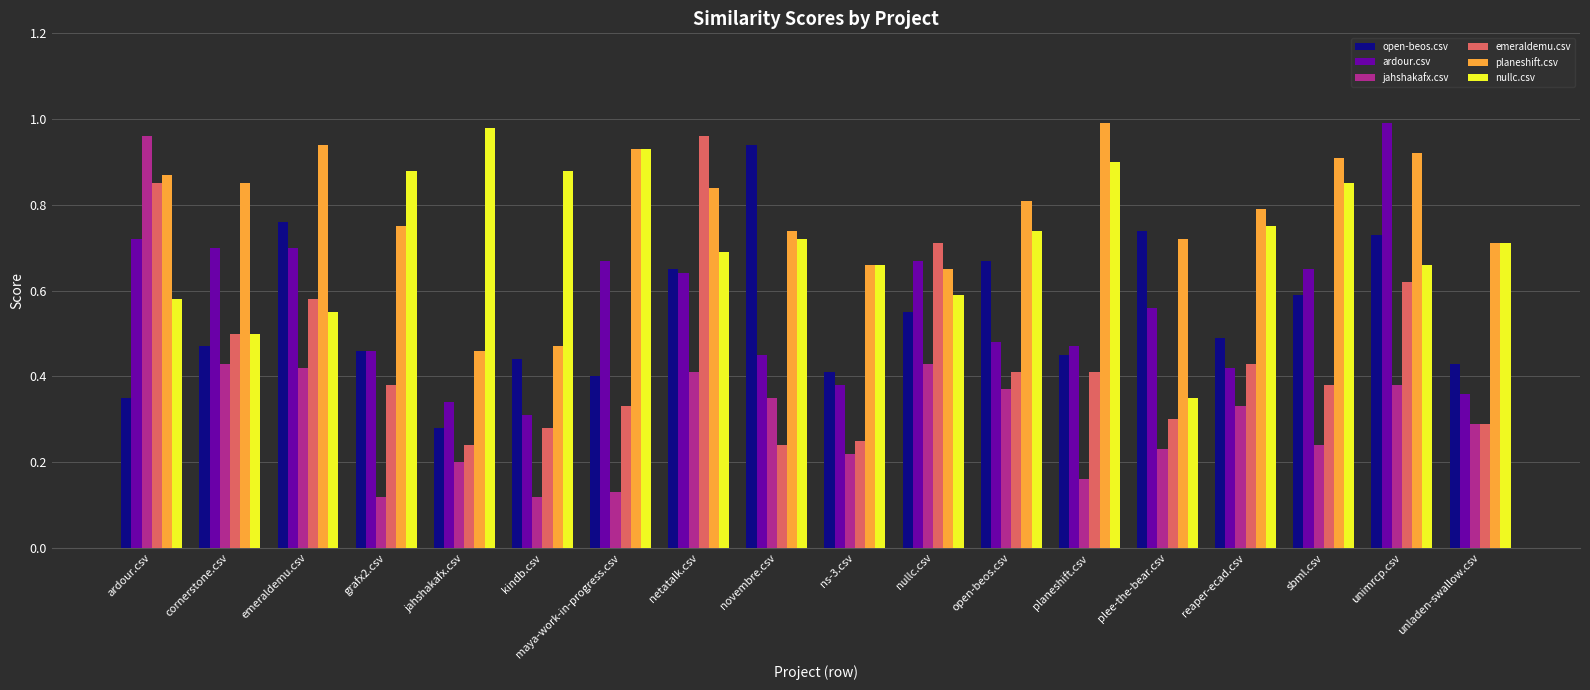

What is the sum of all nullc.csv values?

12.9